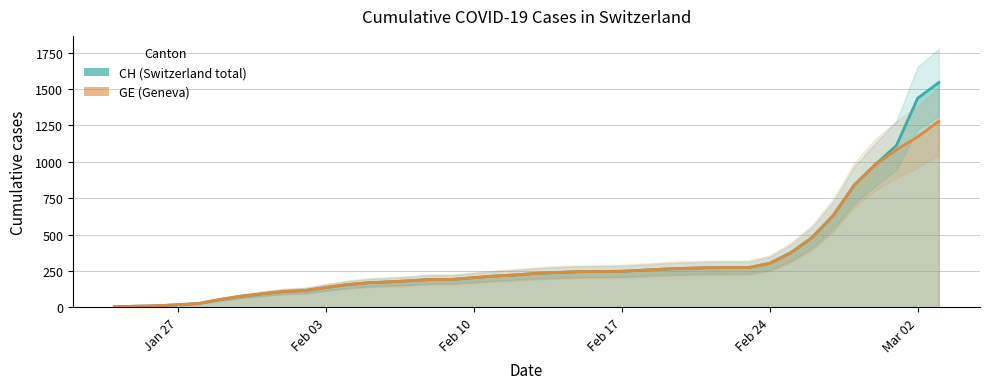

What are all the series names shown in the legend?

CH, GE